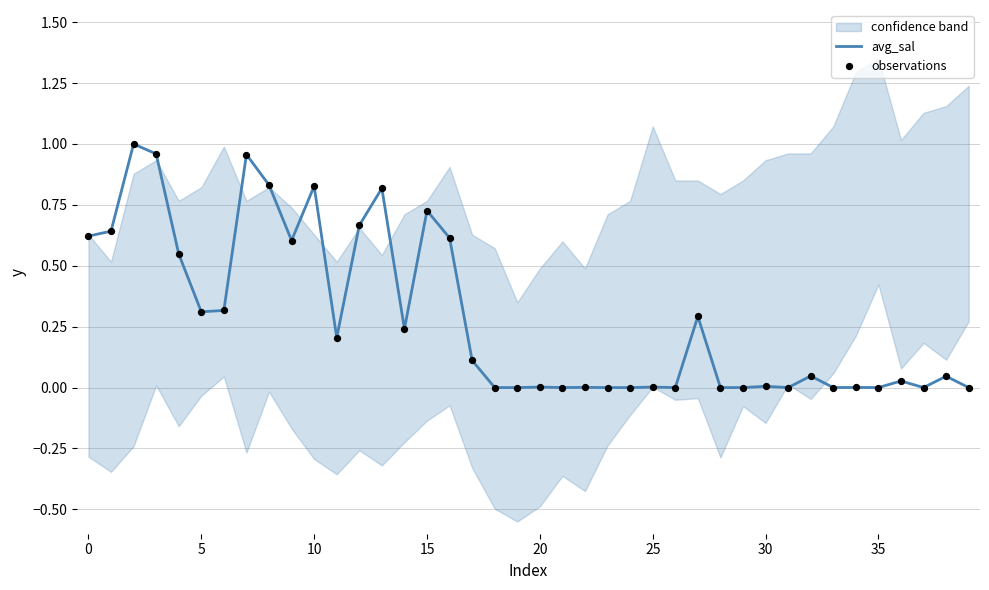

The avg_sal series shows 0.6 at 5. True or false?

False